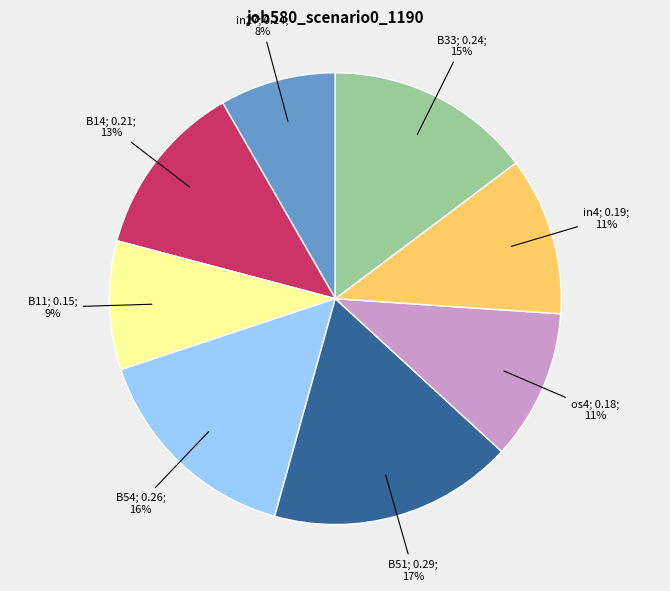

To the nearest percent, what is the difference between the largest and smallest slice percentages?

9%